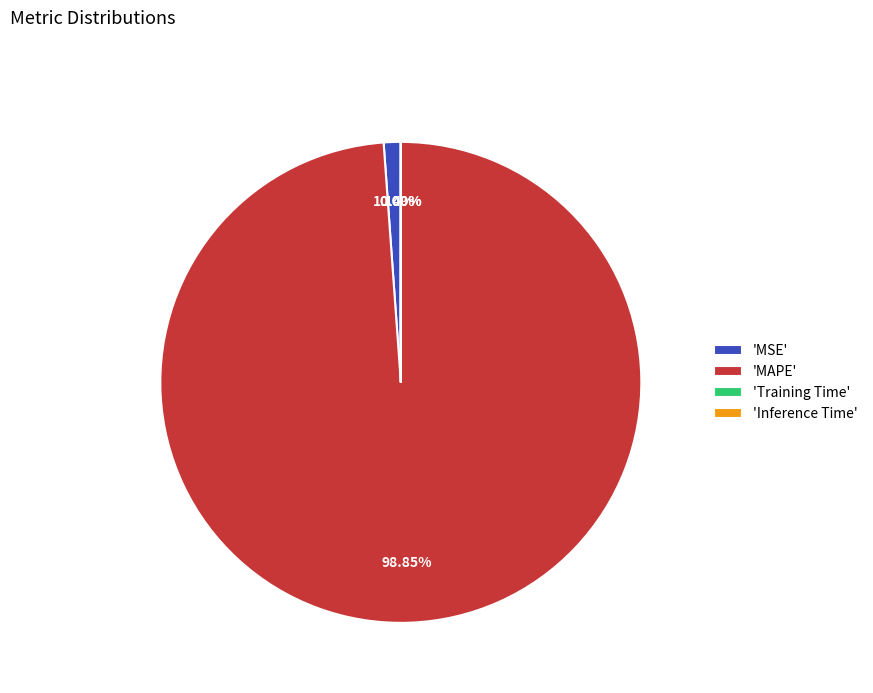

Is there any slice that represents more than half of the pie?

Yes